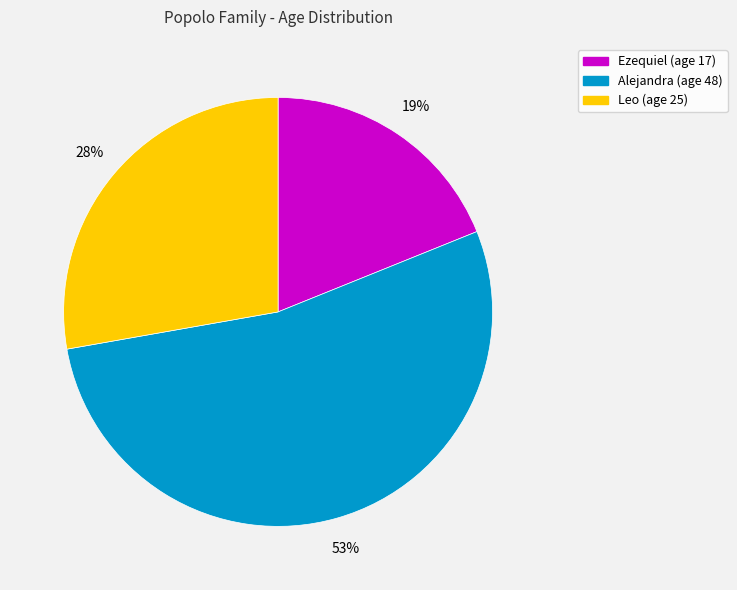

Combined, do Alejandra and Ezequiel account for over 50%?

Yes